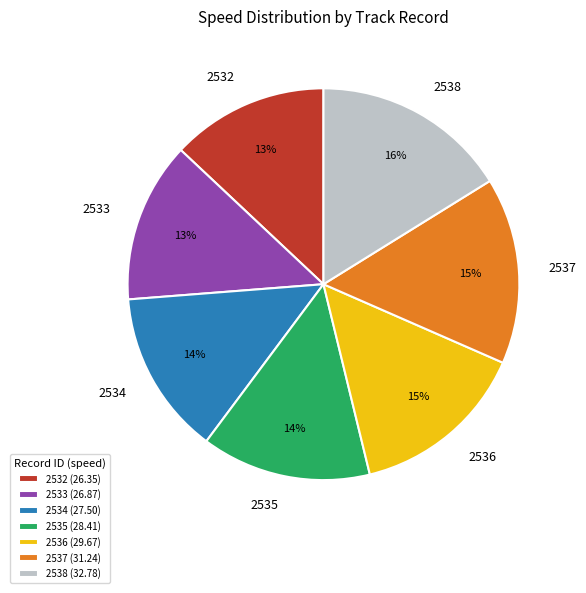

To the nearest percent, what is the difference between the largest and smallest slice percentages?

3%